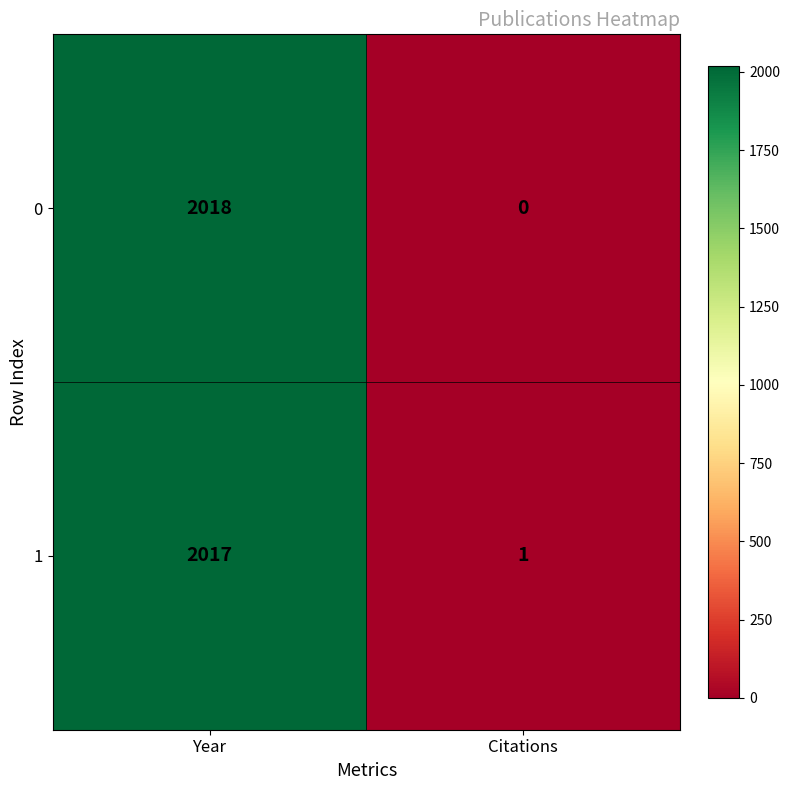

Reading left to right, list all the values displayed in this chart.

0: Year=2018	Citations=0
1: Year=2017	Citations=1